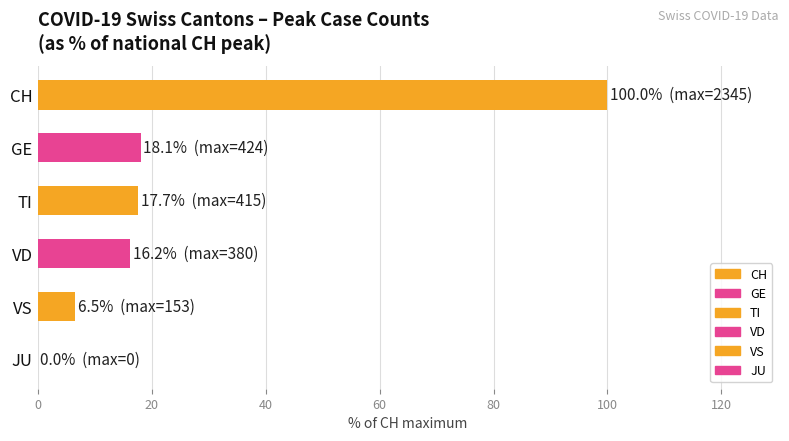

Count the number of data series in this chart.

1